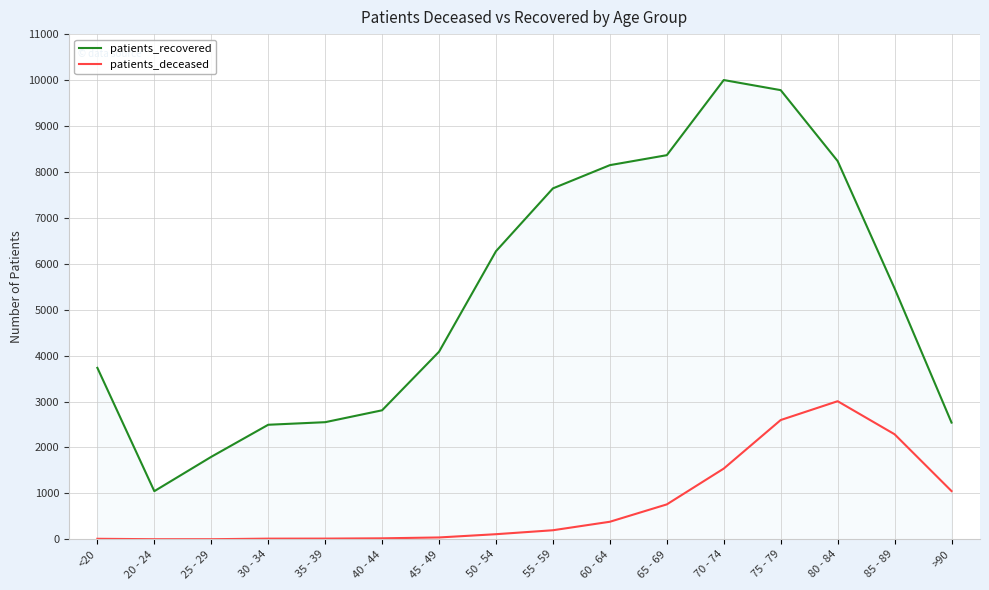

True or false: patients_recovered and patients_deceased intersect in this chart.

False